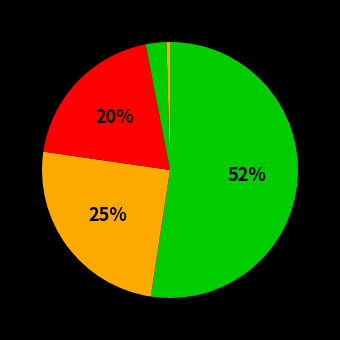

Count the number of slices in the pie.

5